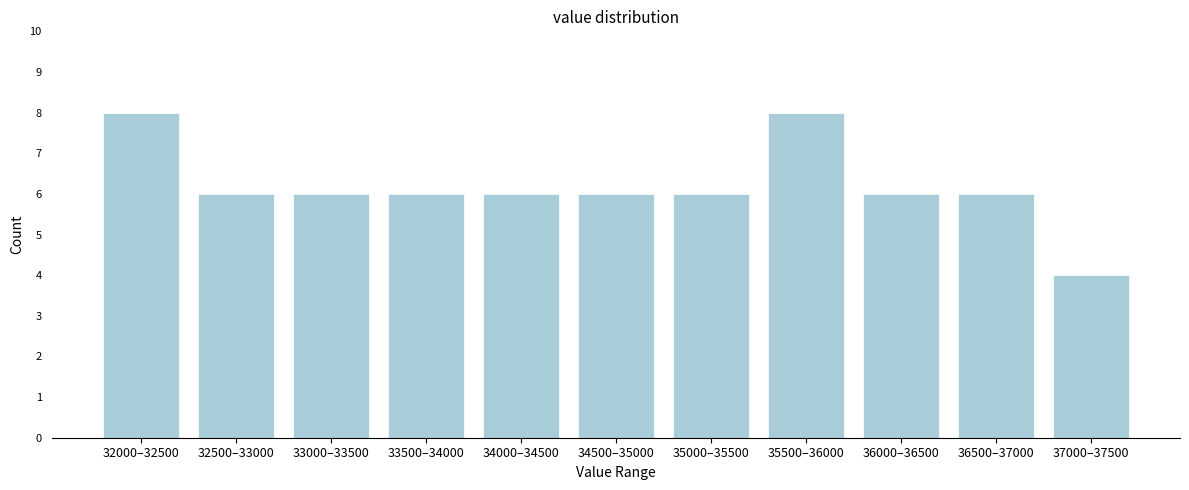

Reading right to left, what are all the values shown in this chart?

4	6	6	8	6	6	6	6	6	6	8